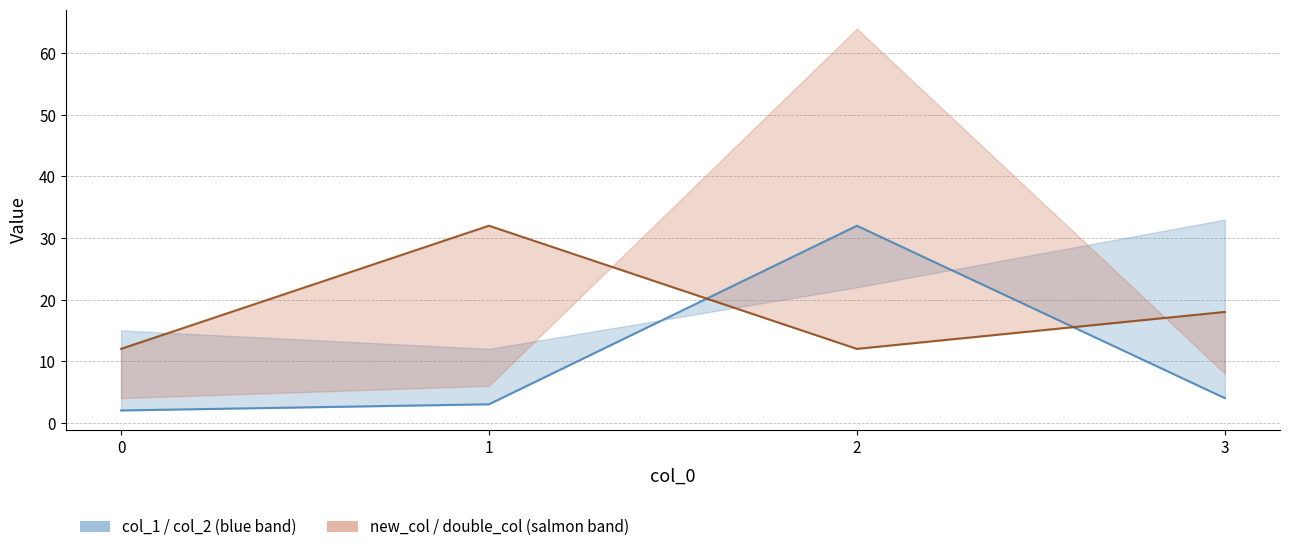

What is the difference between the new_col values at 1 and 3?

14